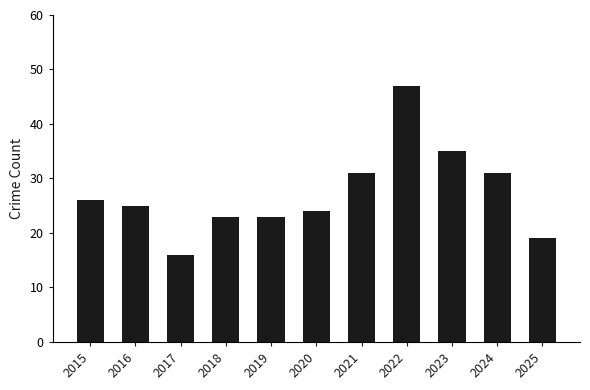

What is the value of the 3rd bar from the left?

16